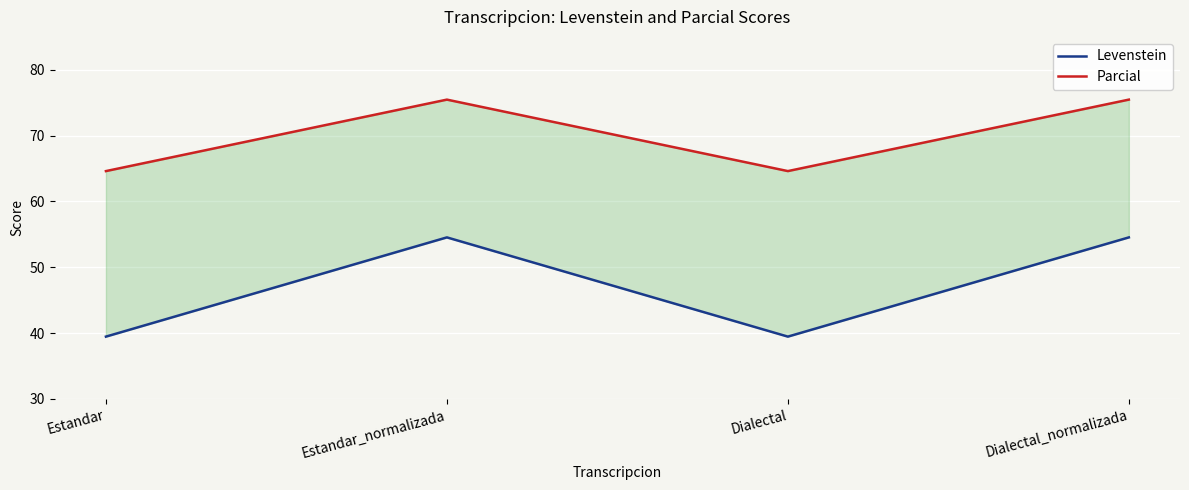

Rank the series by their maximum value, from highest to lowest.

Parcial, Levenstein